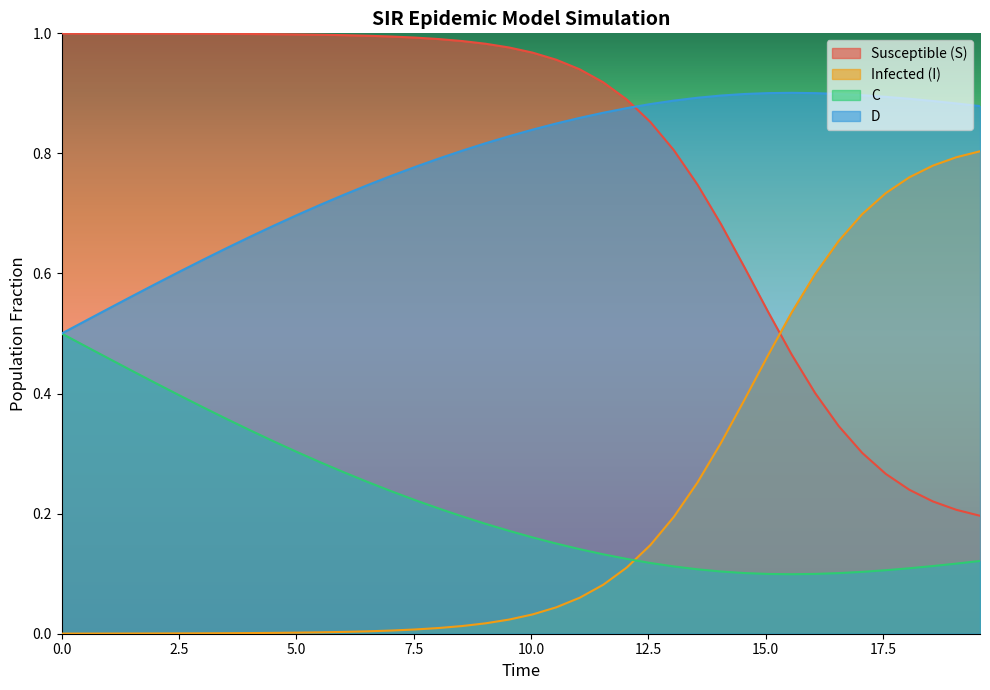

At how many categories does at least one series exceed 0?

40